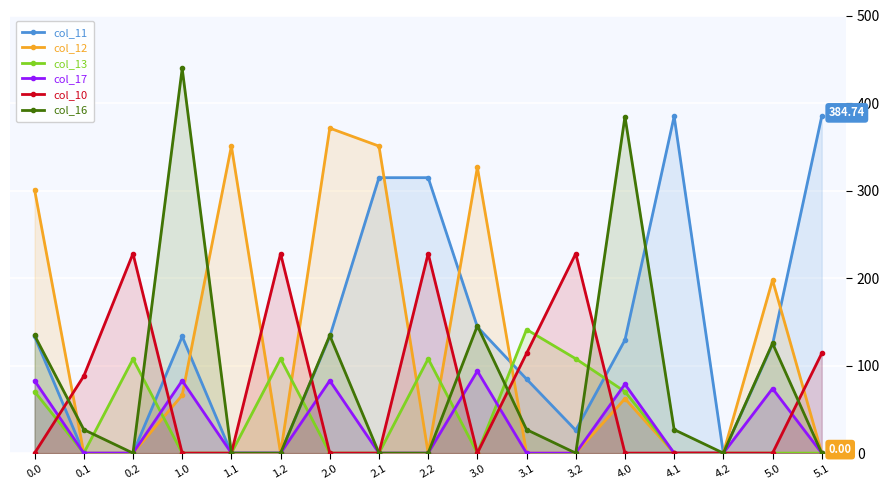

True or false: col_12 has a value of 0.0 at 0.1.

True